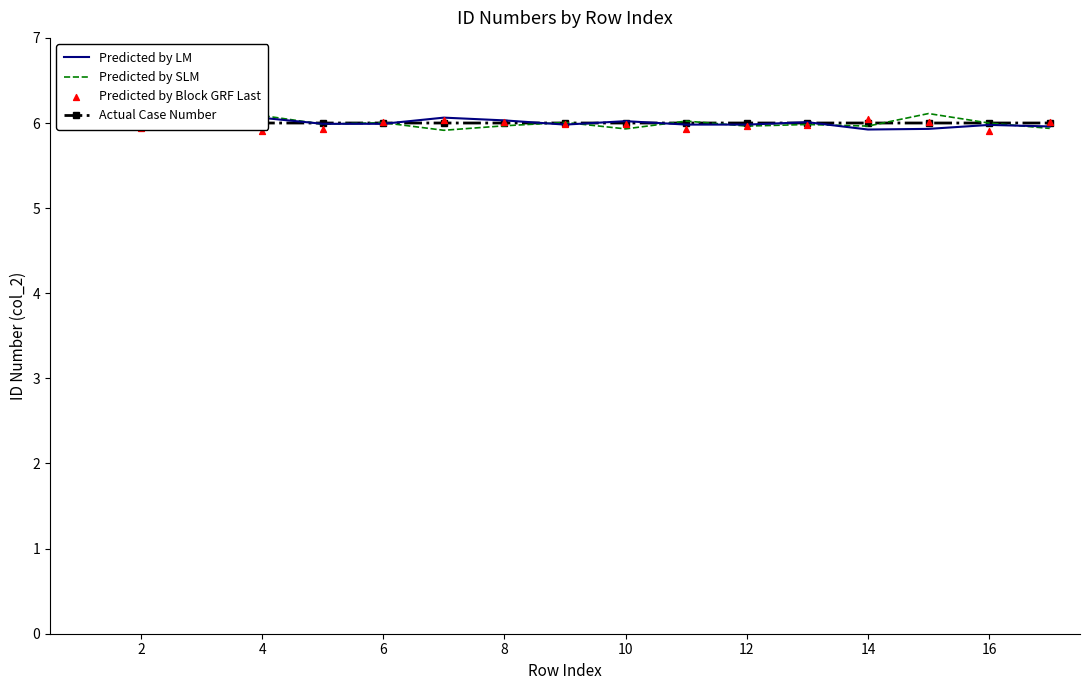

Which series reaches the maximum Y coordinate?

Predicted by SLM